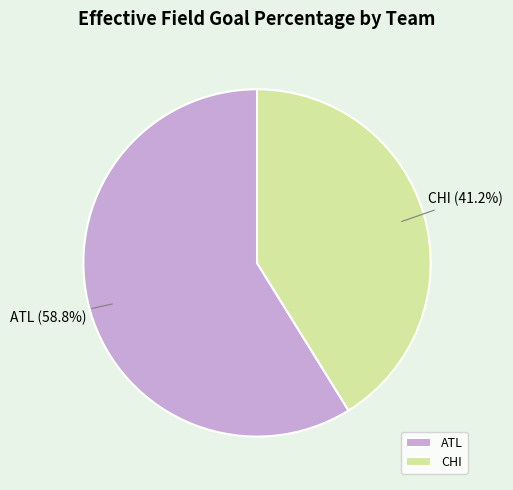

The ATL slice represents 59% of the pie. True or false?

True